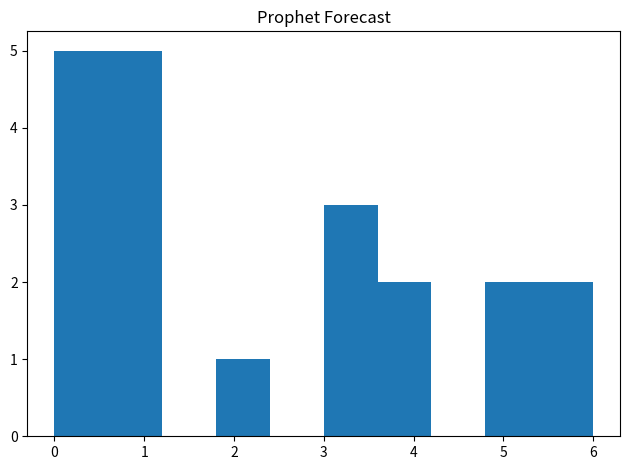

Reading left to right, transcribe this chart: for each bar, give the range it covers on the x-axis and its height. The values are not printed on the chart, so give them approximately, as read against the axis.

0.0 to 0.6: 5
0.6 to 1.2: 5
1.2 to 1.8: 0
1.8 to 2.4: 1
2.4 to 3.0: 0
3.0 to 3.6: 3
3.6 to 4.2: 2
4.2 to 4.8: 0
4.8 to 5.4: 2
5.4 to 6.0: 2